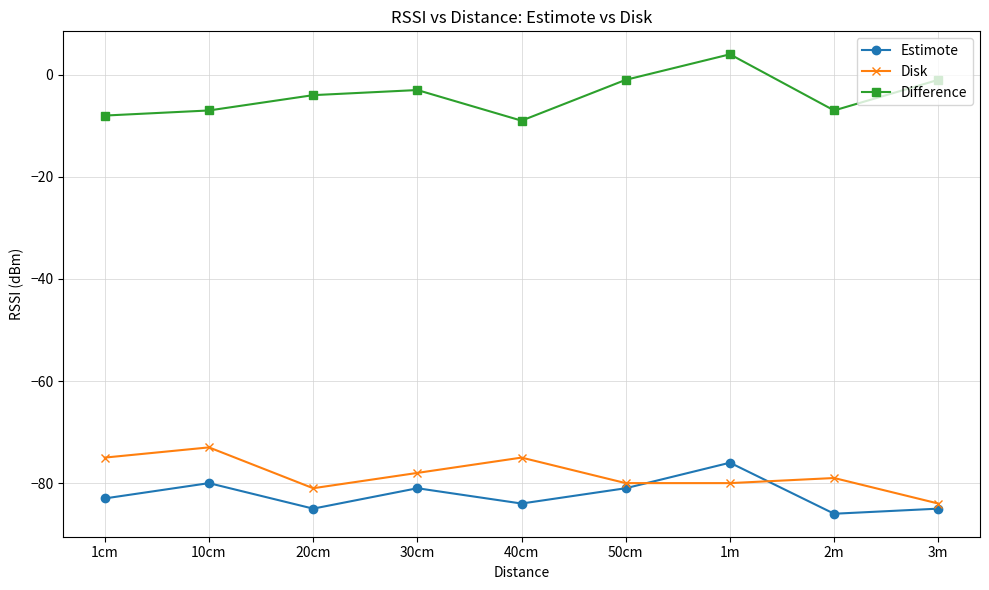

What is the total value across all series at 2m?

-172